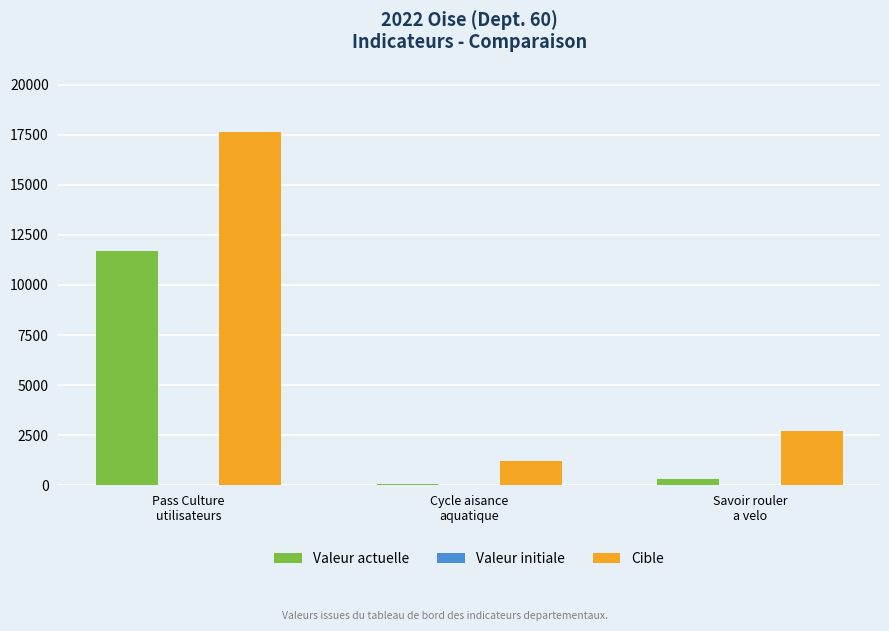

What is the average value of the Valeur actuelle series?

4015